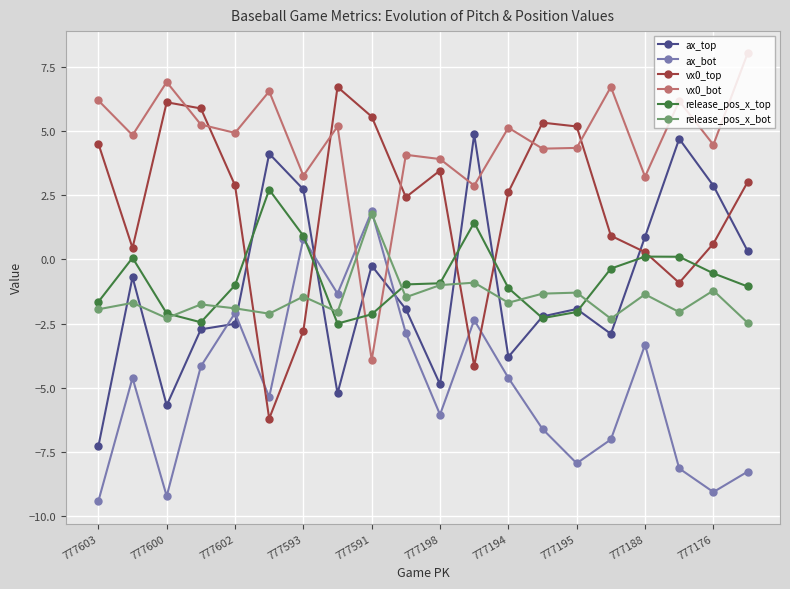

How many values in vx0_top are below zero?

4